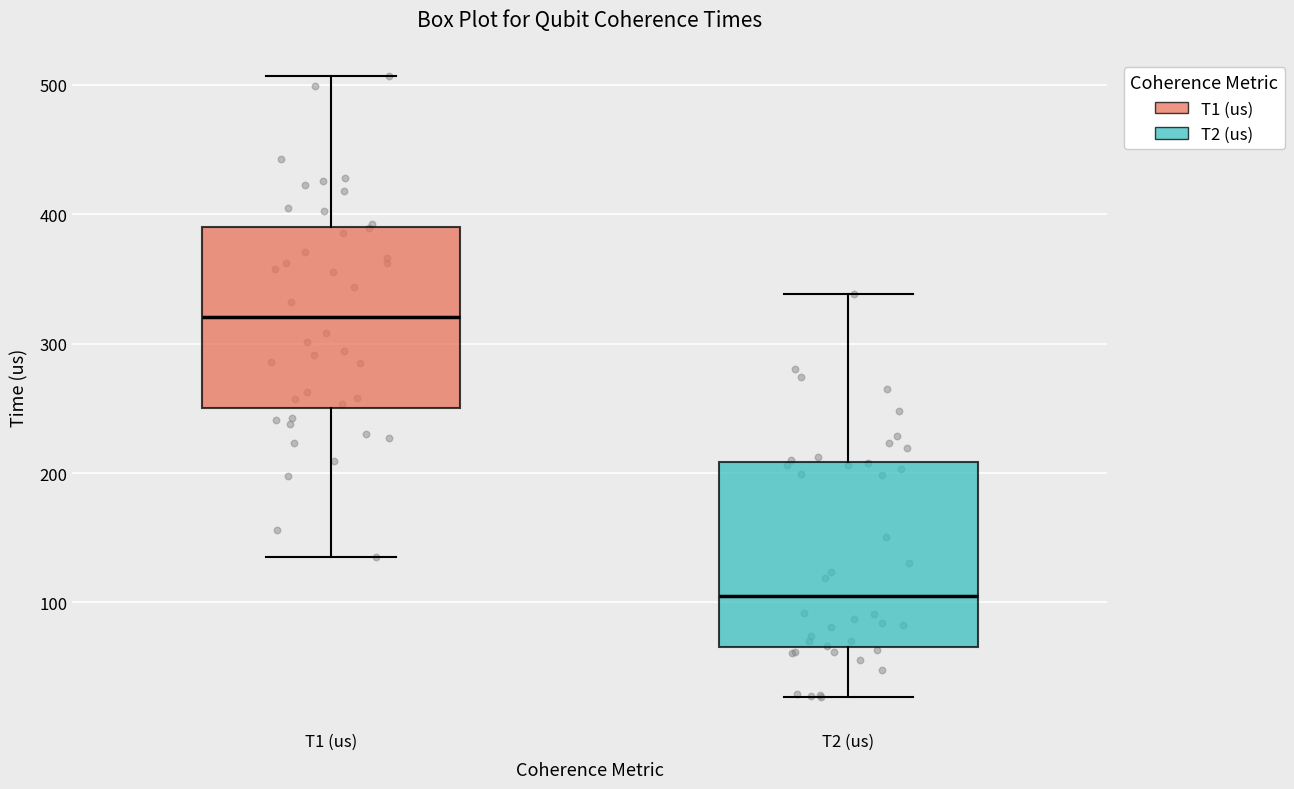

Where does the median line of the box for T2 (us) sit on the y-axis? The values are not printed on the chart, so give them approximately, as read against the axis.

110